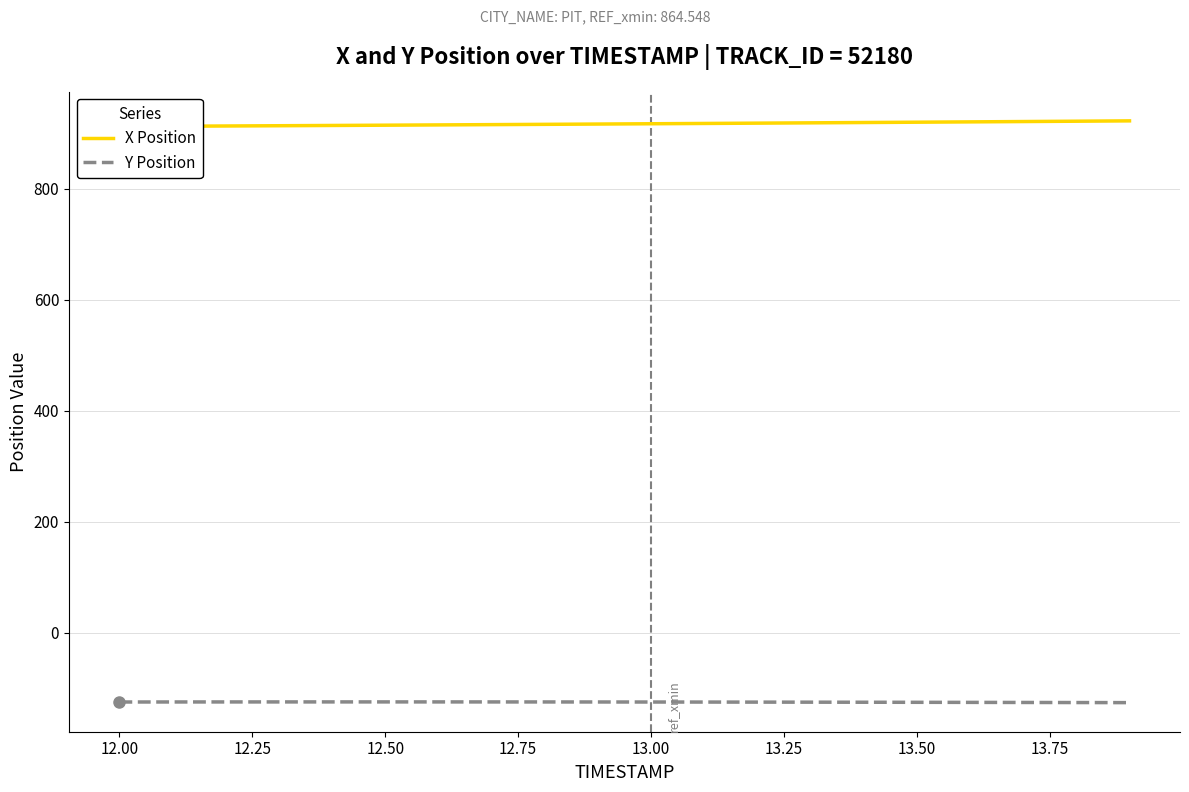

How many lines are shown in the chart?

2